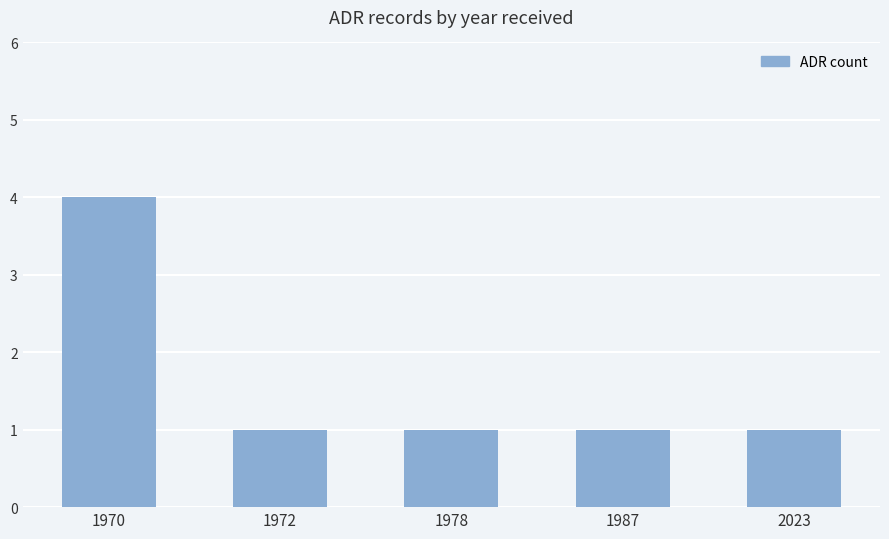

Reading right to left, list all the values displayed in this chart.

1	1	1	1	4